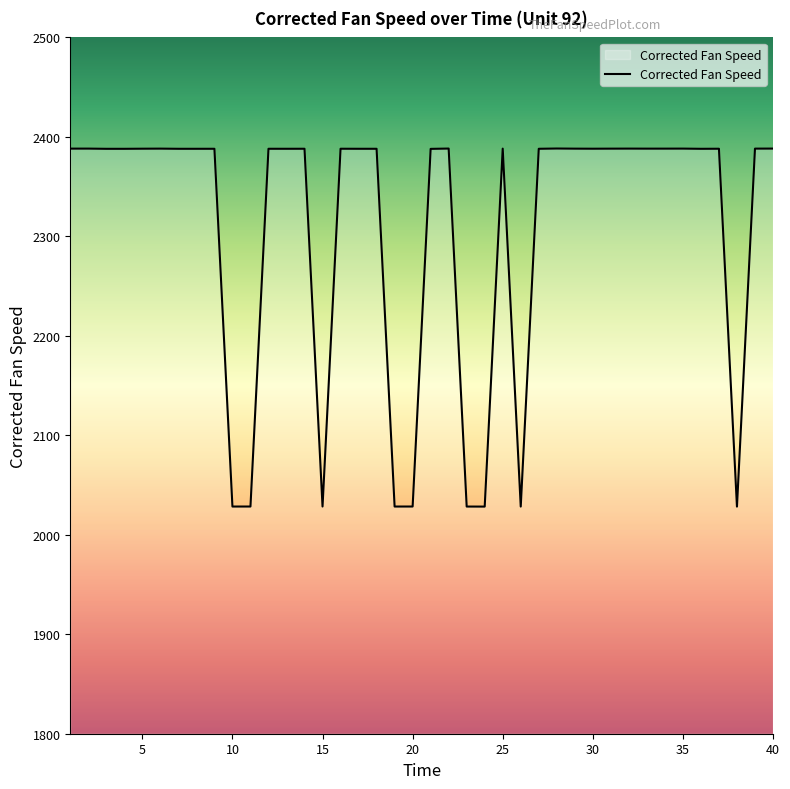

What is the smallest value displayed?

2028.3